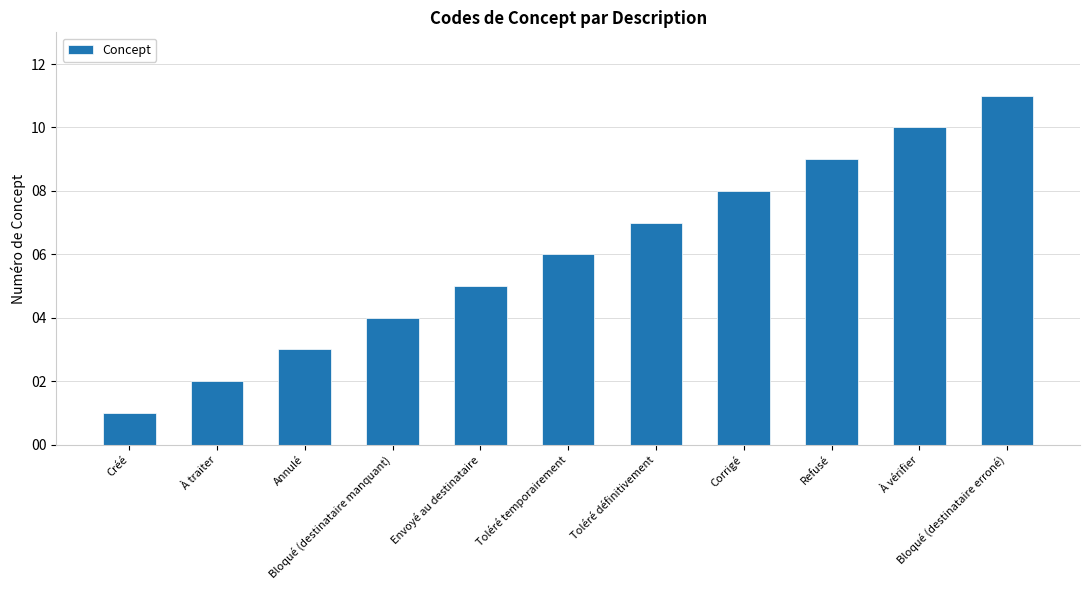

What is the label of the 8th bar from the right?

Bloqué (destinataire manquant)